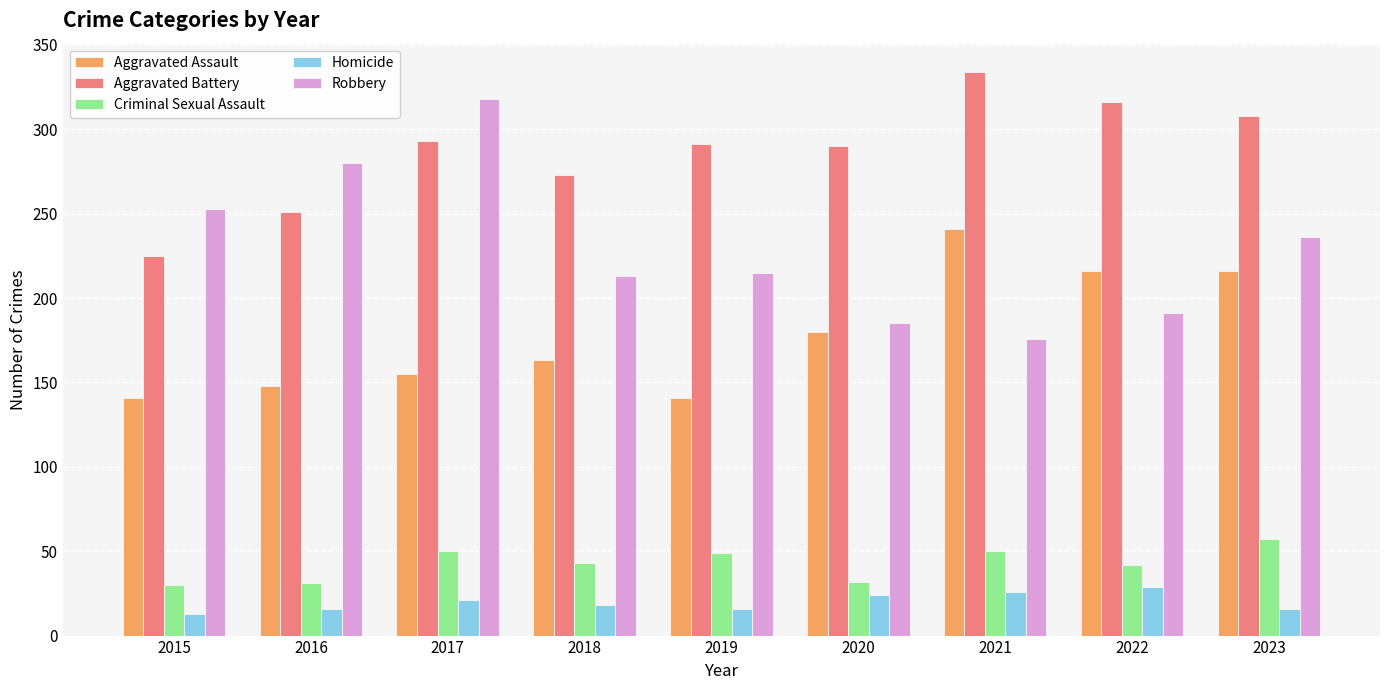

The value of Criminal Sexual Assault at 2020 is 32. True or false?

True